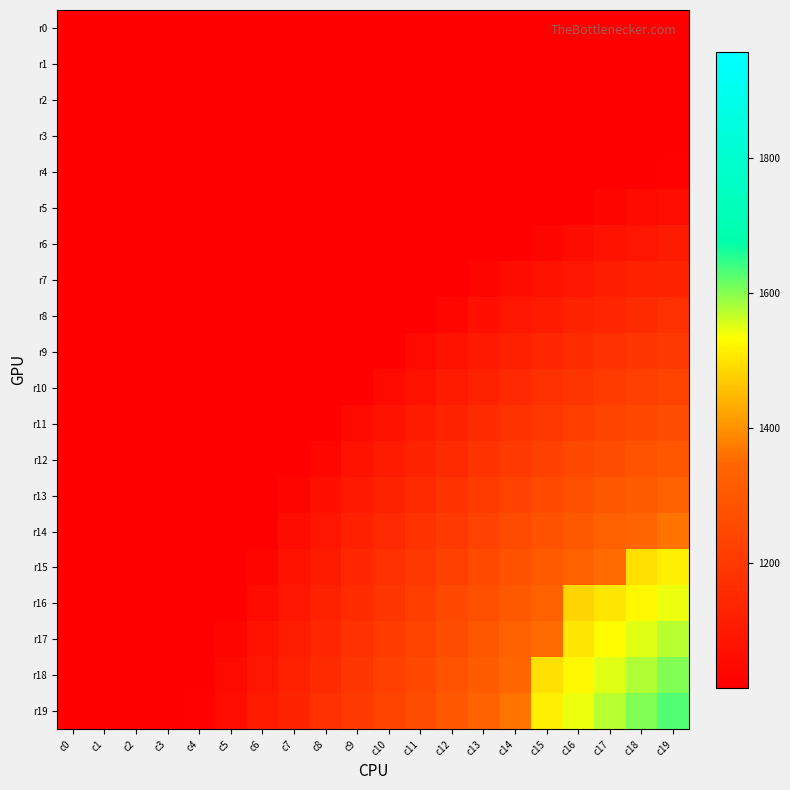

At c16, list the series in order from smallest to largest.

r0, r1, r2, r3, r4, r5, r6, r7, r8, r9, r10, r11, r12, r13, r14, r15, r16, r17, r18, r19